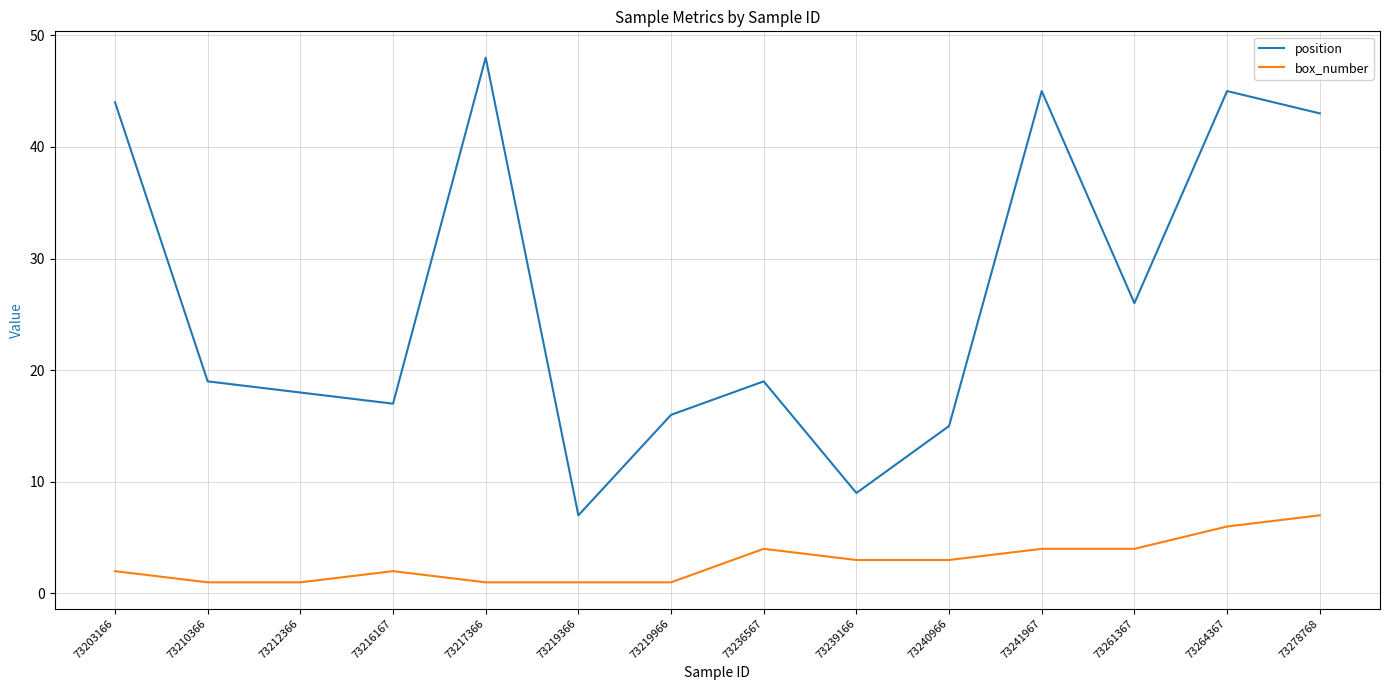

Does the chart have visible grid lines?

Yes